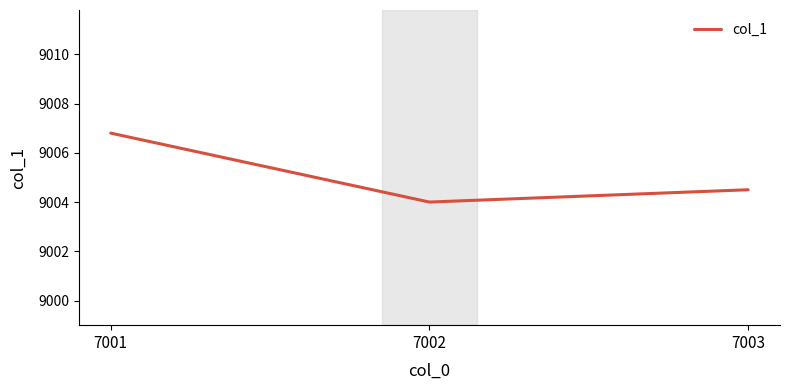

What is the greatest value displayed?

9006.8